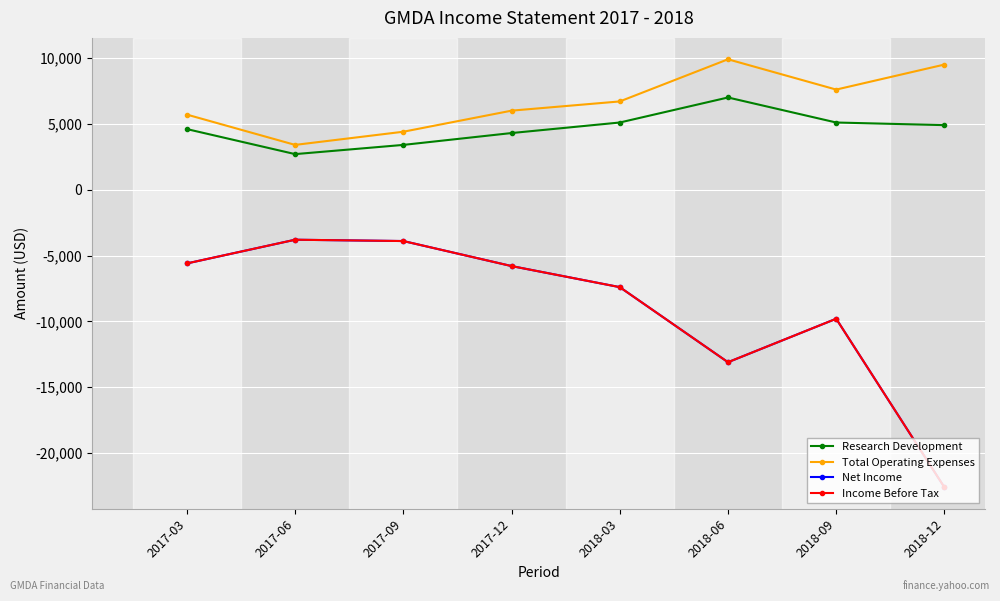

Is this an area chart (filled region under the line)?

No